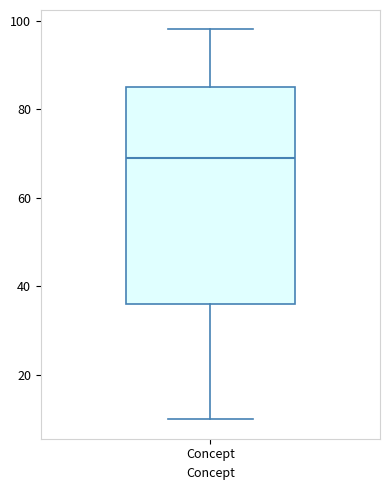

Transcribe this box plot: give where the median line is, the range the box spans, and where the two whiskers end, as read against the y-axis. The values are not printed on the chart, so give them approximately, as read against the axis.

median 70, box 36 to 86, whiskers 10 to 98